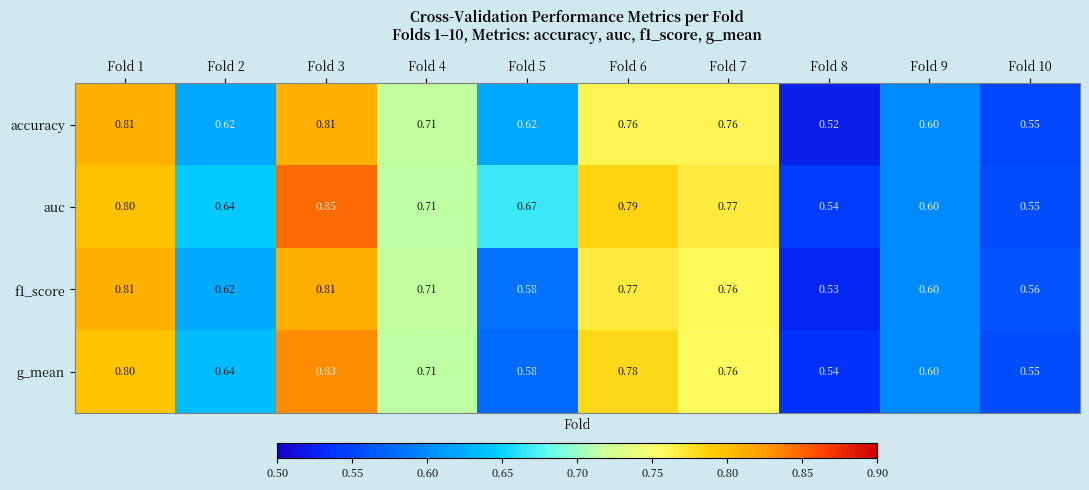

At how many categories does at least one series exceed 0?

10